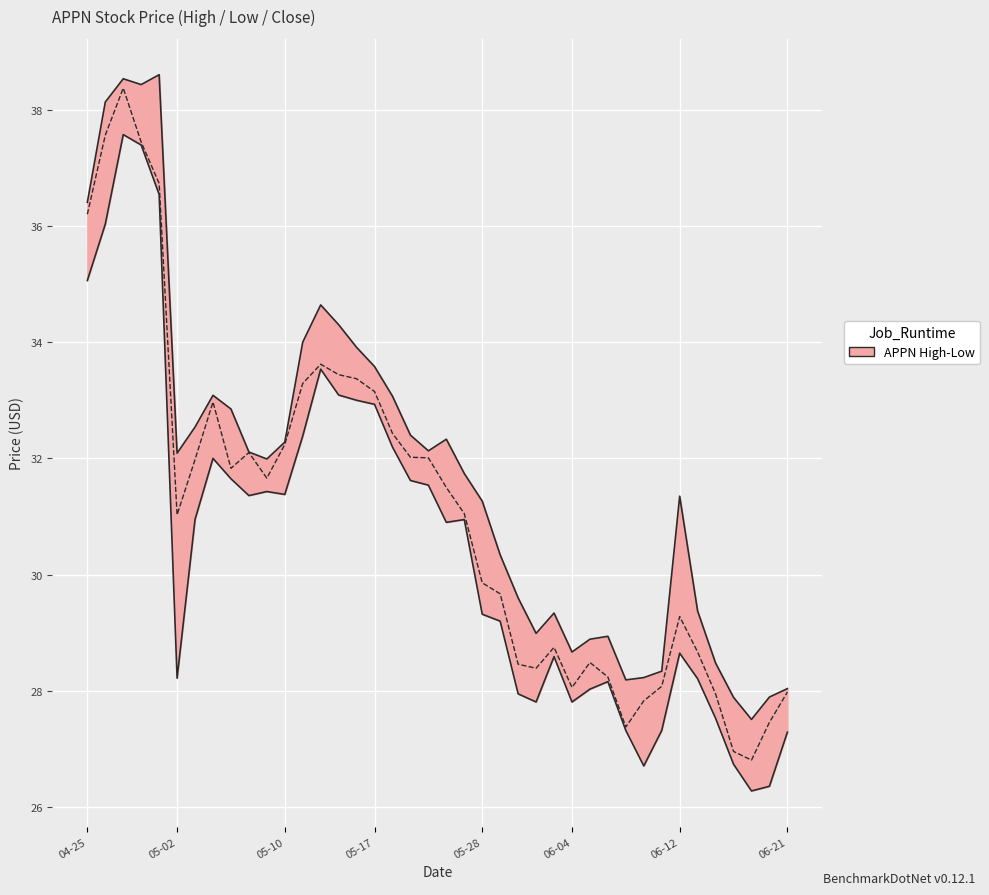

True or false: there are more than 0 points higher than both neighbors.

True